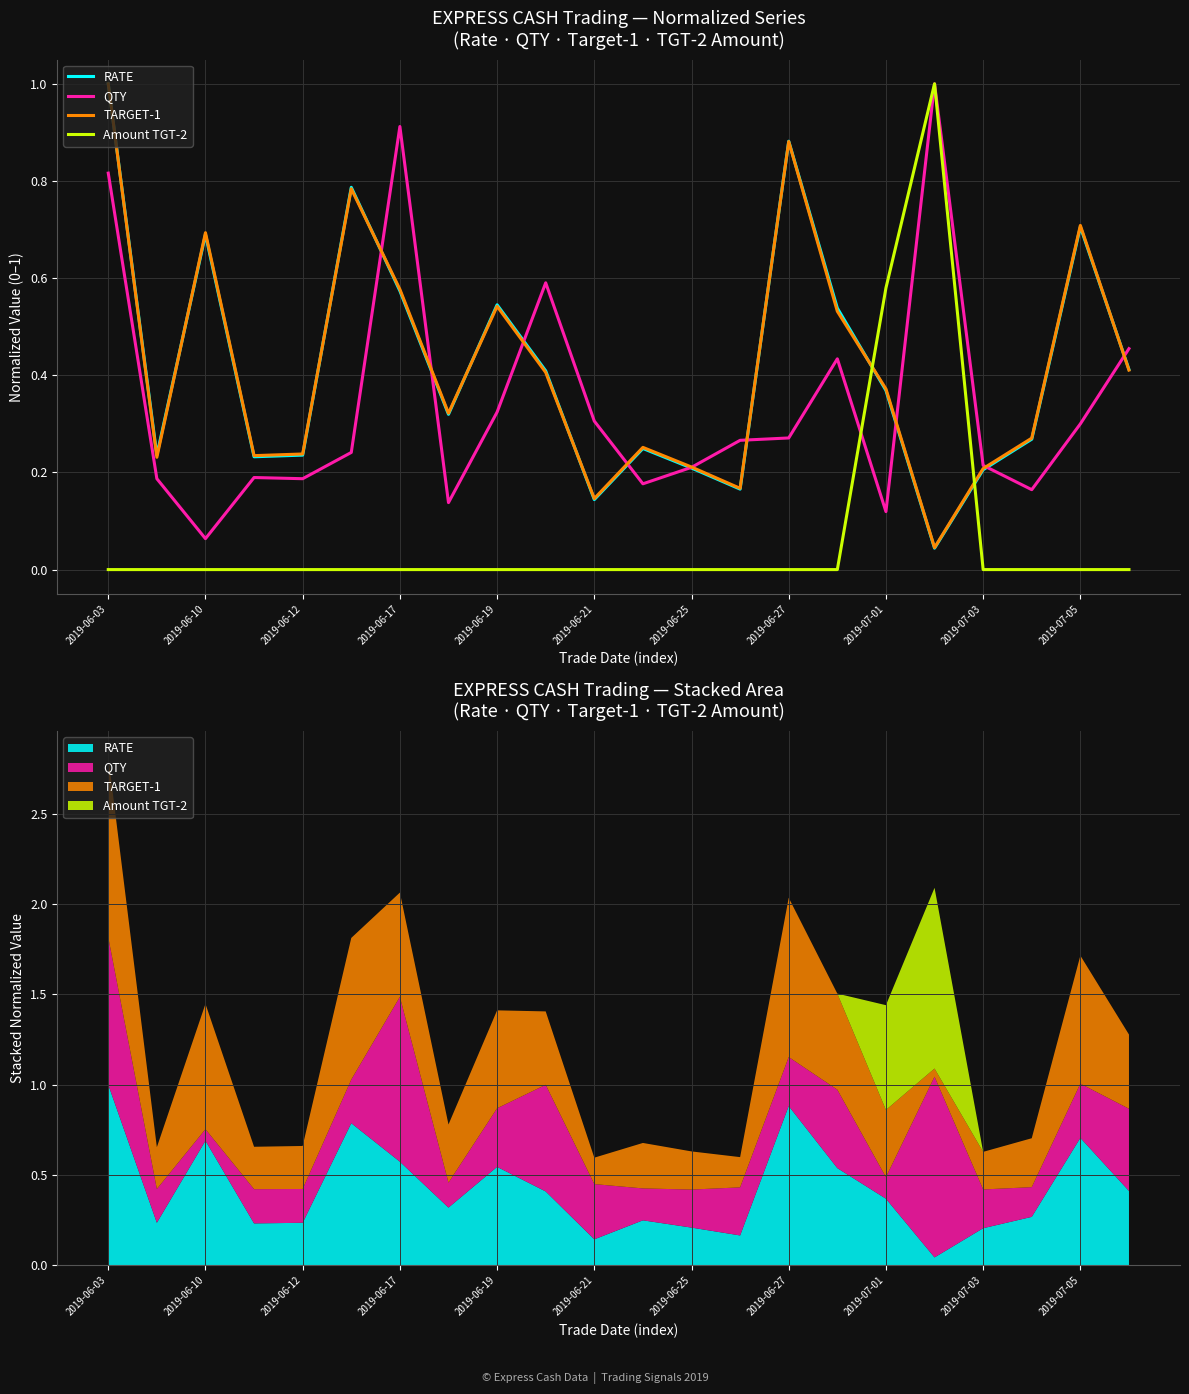

What is the difference between the second highest and second lowest values in the QTY series?

0.8